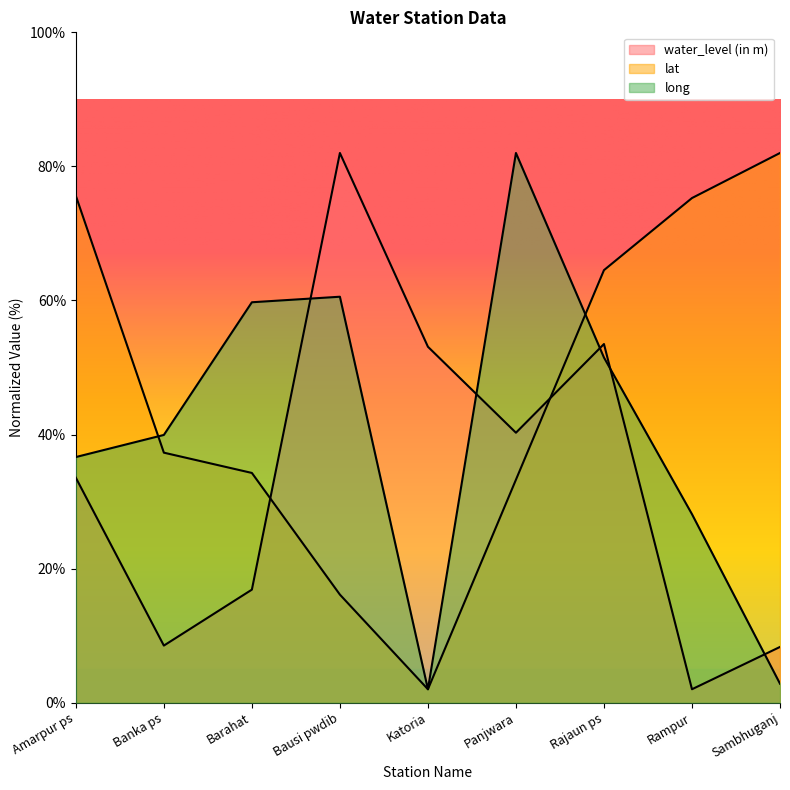

Where is the first local minimum for water_level (in m)?

Banka ps